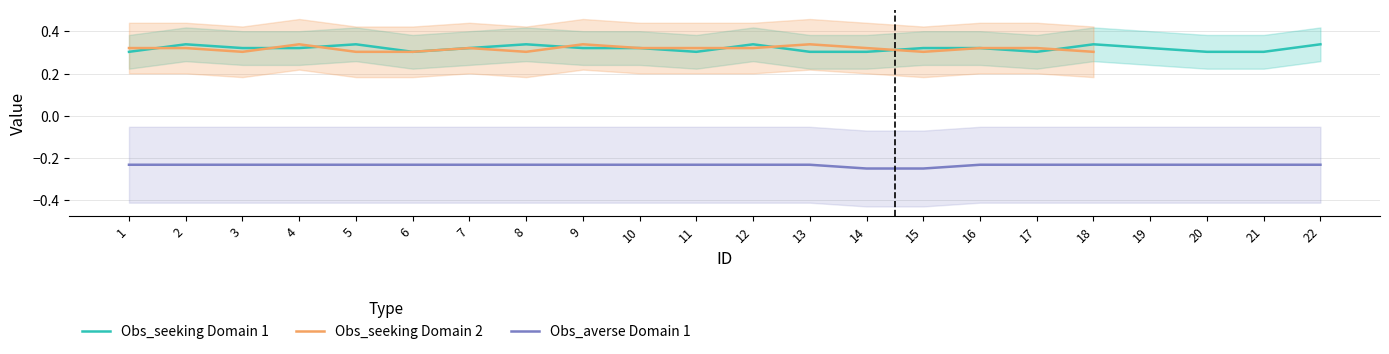

How many Obs_seeking_domain1 values are between 0 and 1?

22